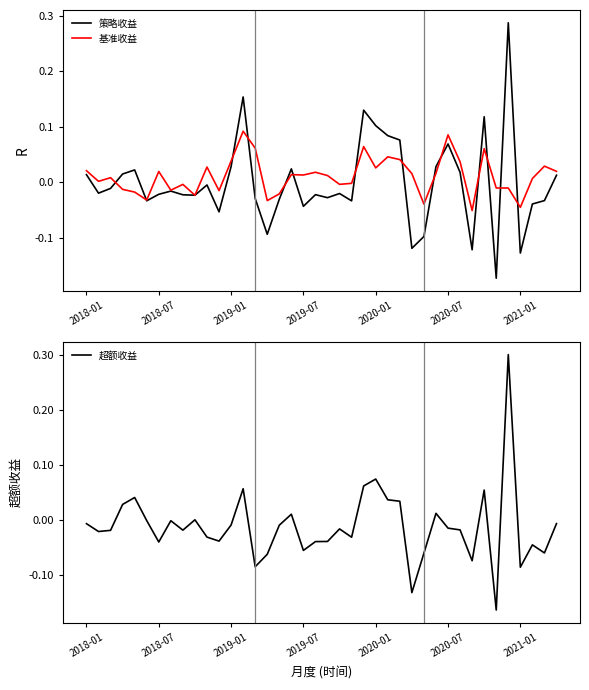

At how many categories does at least one series exceed 0?

28